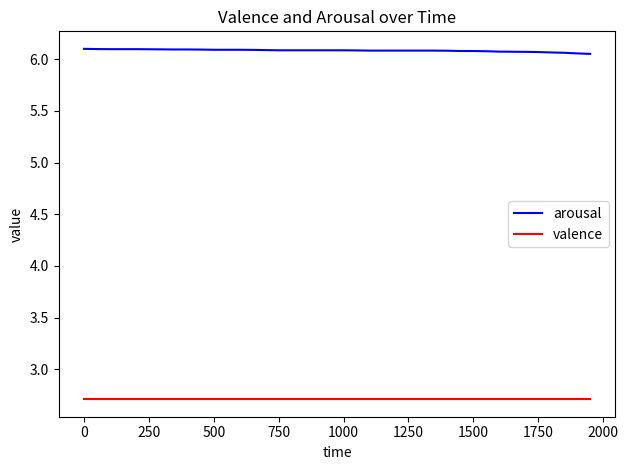

What is the smallest value displayed?

2.7